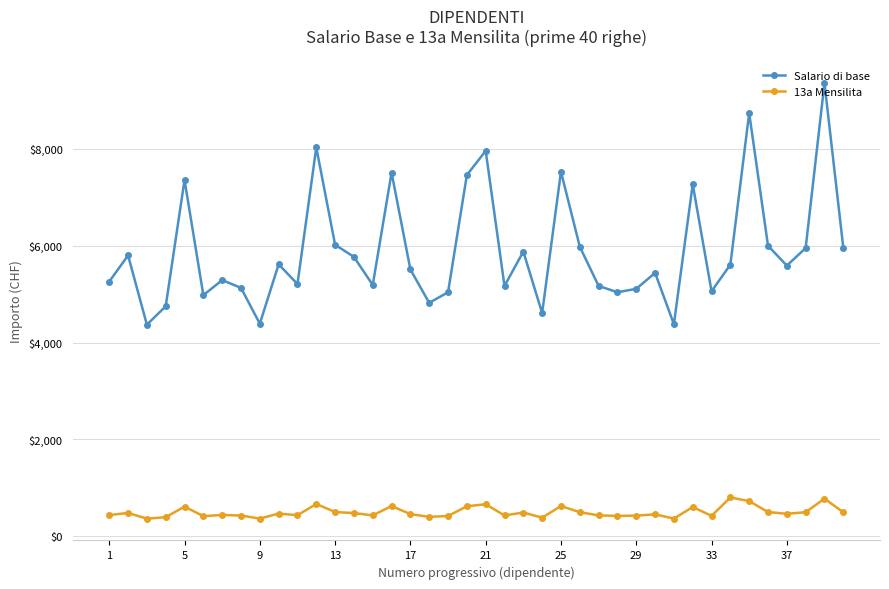

In Salario di base, how many points are higher than both neighbors (excluding endpoints)?

13